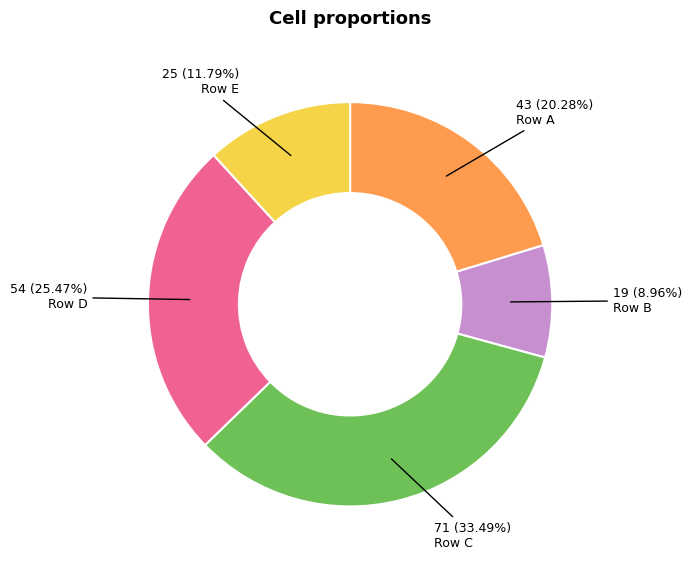

How many segments does this pie chart have?

5